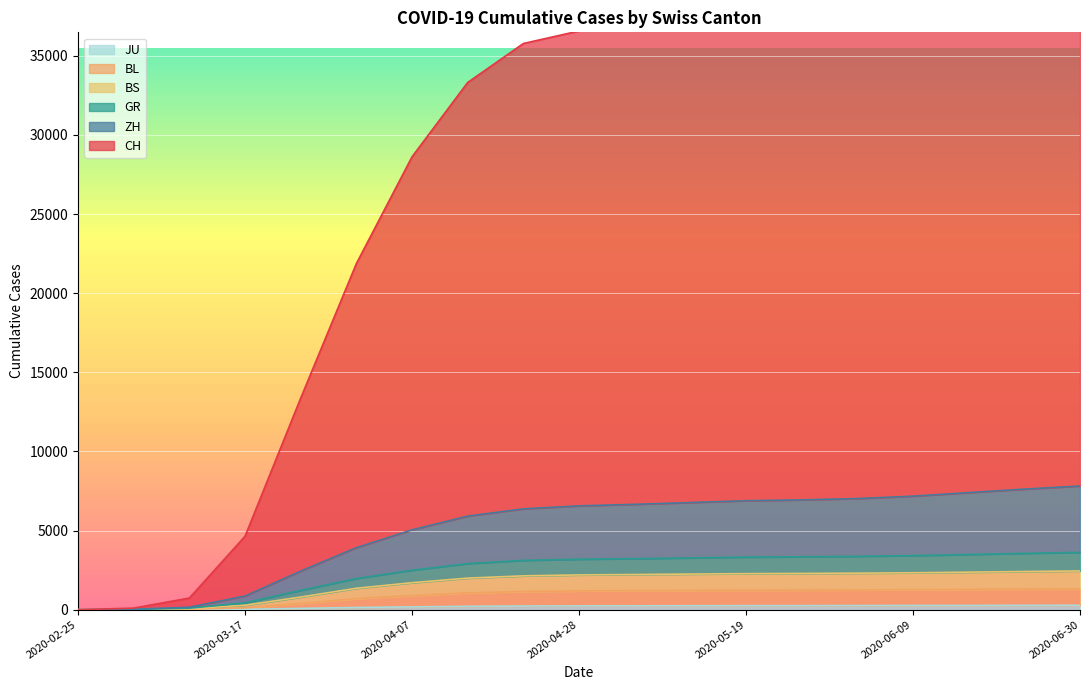

What is the approximate value of BS at 2020-06-23, to the nearest 100?

2400